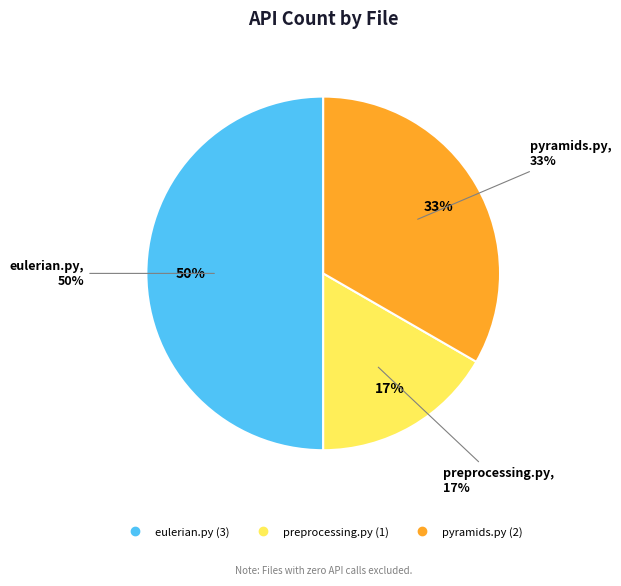

To the nearest percent, what is the combined percentage of preprocessing.py and eulerian.py?

67%